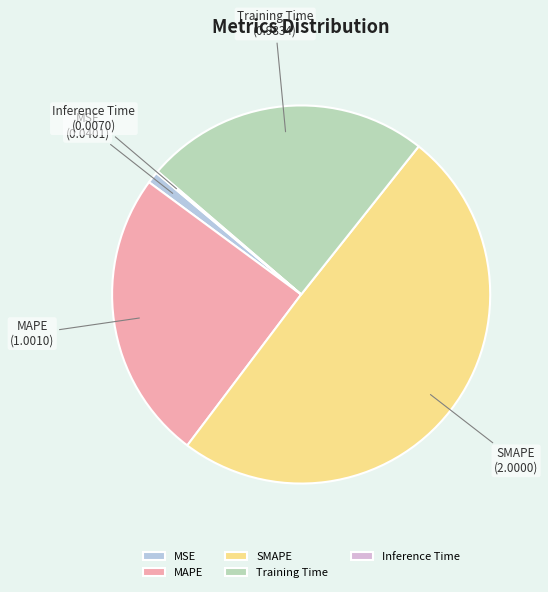

Which has a higher value, MAPE or MSE?

MAPE